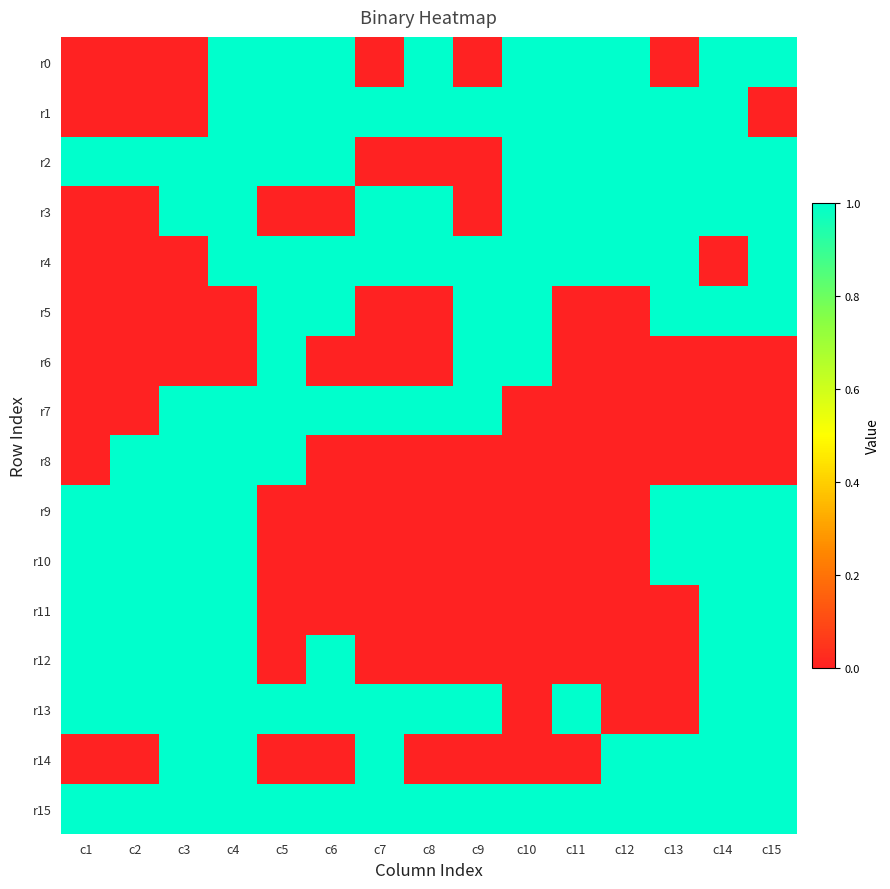

Reading left to right, transcribe all the data shown in this chart.

r0: c1=0	c2=0	c3=0	c4=1	c5=1	c6=1	c7=0	c8=1	c9=0	c10=1	c11=1	c12=1	c13=0	c14=1	c15=1
r1: c1=0	c2=0	c3=0	c4=1	c5=1	c6=1	c7=1	c8=1	c9=1	c10=1	c11=1	c12=1	c13=1	c14=1	c15=0
r2: c1=1	c2=1	c3=1	c4=1	c5=1	c6=1	c7=0	c8=0	c9=0	c10=1	c11=1	c12=1	c13=1	c14=1	c15=1
r3: c1=0	c2=0	c3=1	c4=1	c5=0	c6=0	c7=1	c8=1	c9=0	c10=1	c11=1	c12=1	c13=1	c14=1	c15=1
r4: c1=0	c2=0	c3=0	c4=1	c5=1	c6=1	c7=1	c8=1	c9=1	c10=1	c11=1	c12=1	c13=1	c14=0	c15=1
r5: c1=0	c2=0	c3=0	c4=0	c5=1	c6=1	c7=0	c8=0	c9=1	c10=1	c11=0	c12=0	c13=1	c14=1	c15=1
r6: c1=0	c2=0	c3=0	c4=0	c5=1	c6=0	c7=0	c8=0	c9=1	c10=1	c11=0	c12=0	c13=0	c14=0	c15=0
r7: c1=0	c2=0	c3=1	c4=1	c5=1	c6=1	c7=1	c8=1	c9=1	c10=0	c11=0	c12=0	c13=0	c14=0	c15=0
r8: c1=0	c2=1	c3=1	c4=1	c5=1	c6=0	c7=0	c8=0	c9=0	c10=0	c11=0	c12=0	c13=0	c14=0	c15=0
r9: c1=1	c2=1	c3=1	c4=1	c5=0	c6=0	c7=0	c8=0	c9=0	c10=0	c11=0	c12=0	c13=1	c14=1	c15=1
r10: c1=1	c2=1	c3=1	c4=1	c5=0	c6=0	c7=0	c8=0	c9=0	c10=0	c11=0	c12=0	c13=1	c14=1	c15=1
r11: c1=1	c2=1	c3=1	c4=1	c5=0	c6=0	c7=0	c8=0	c9=0	c10=0	c11=0	c12=0	c13=0	c14=1	c15=1
r12: c1=1	c2=1	c3=1	c4=1	c5=0	c6=1	c7=0	c8=0	c9=0	c10=0	c11=0	c12=0	c13=0	c14=1	c15=1
r13: c1=1	c2=1	c3=1	c4=1	c5=1	c6=1	c7=1	c8=1	c9=1	c10=0	c11=1	c12=0	c13=0	c14=1	c15=1
r14: c1=0	c2=0	c3=1	c4=1	c5=0	c6=0	c7=1	c8=0	c9=0	c10=0	c11=0	c12=1	c13=1	c14=1	c15=1
r15: c1=1	c2=1	c3=1	c4=1	c5=1	c6=1	c7=1	c8=1	c9=1	c10=1	c11=1	c12=1	c13=1	c14=1	c15=1